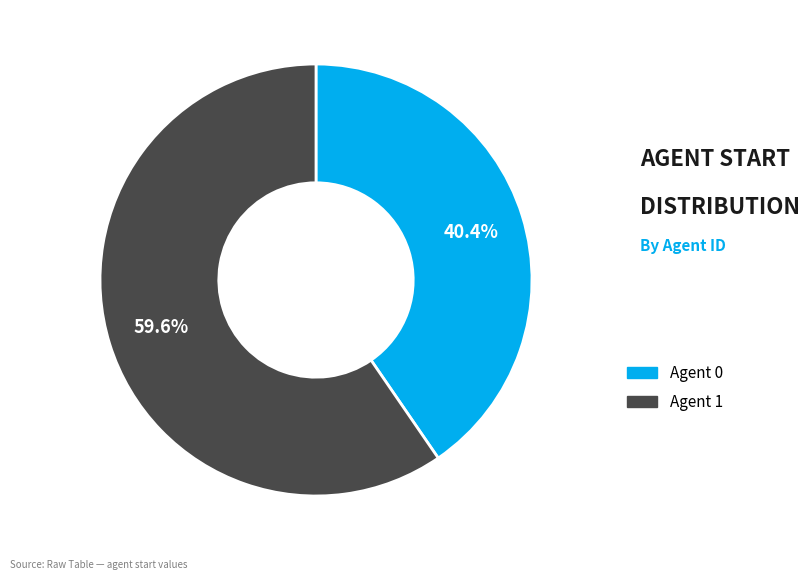

To the nearest percent, what percentage of the pie is Agent 0?

40%